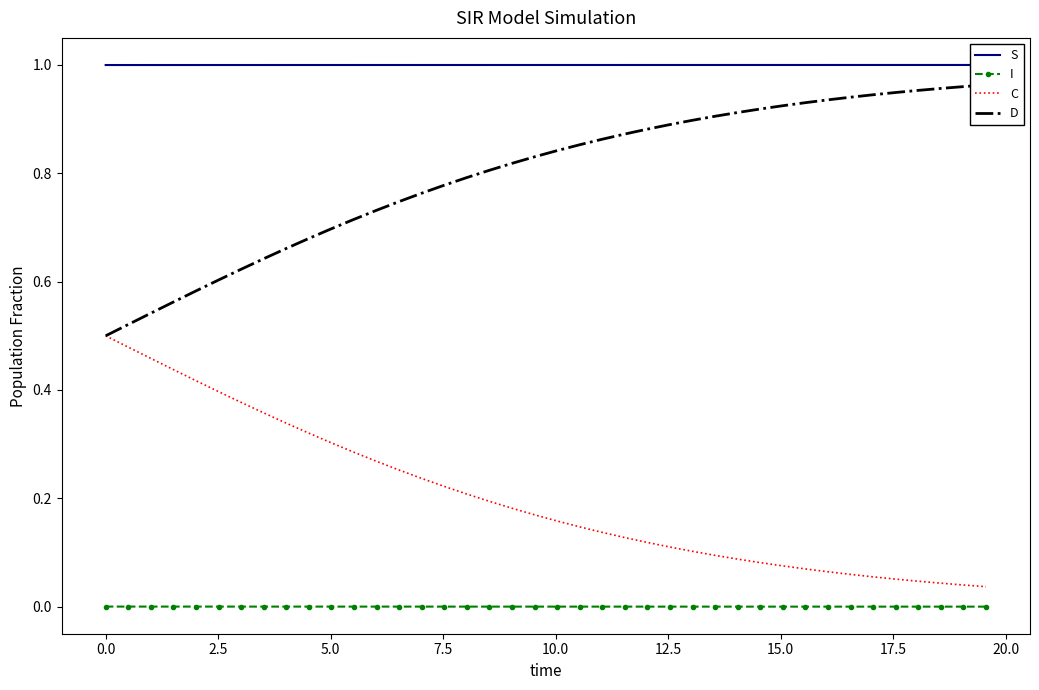

What is the sum of all C values?

8.1